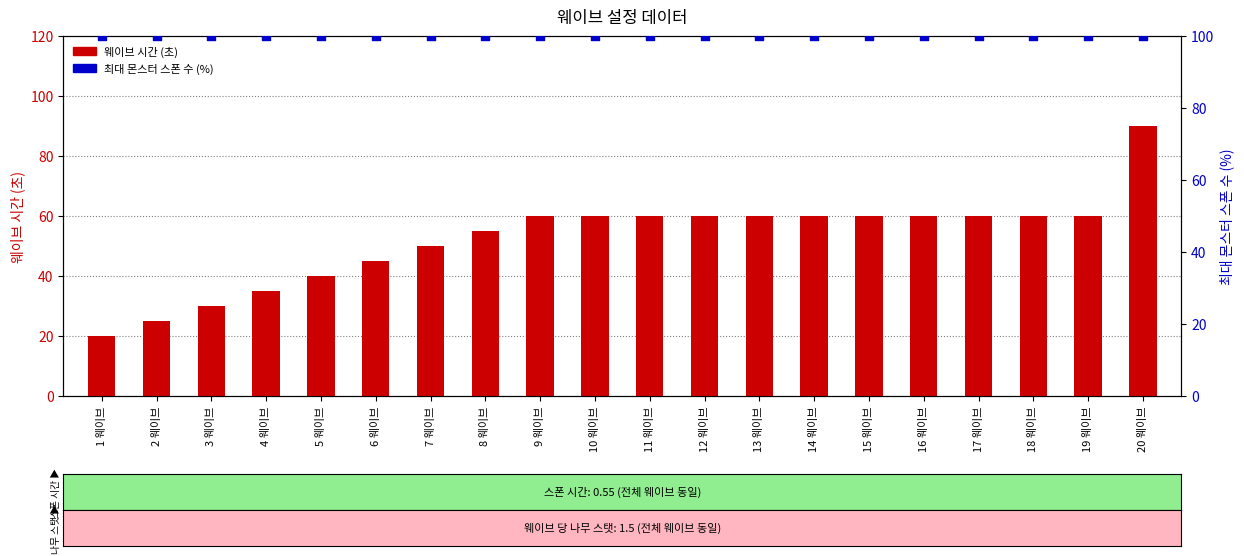

Which series has the largest total across all categories?

최대 몬스터 스폰 수 (%)